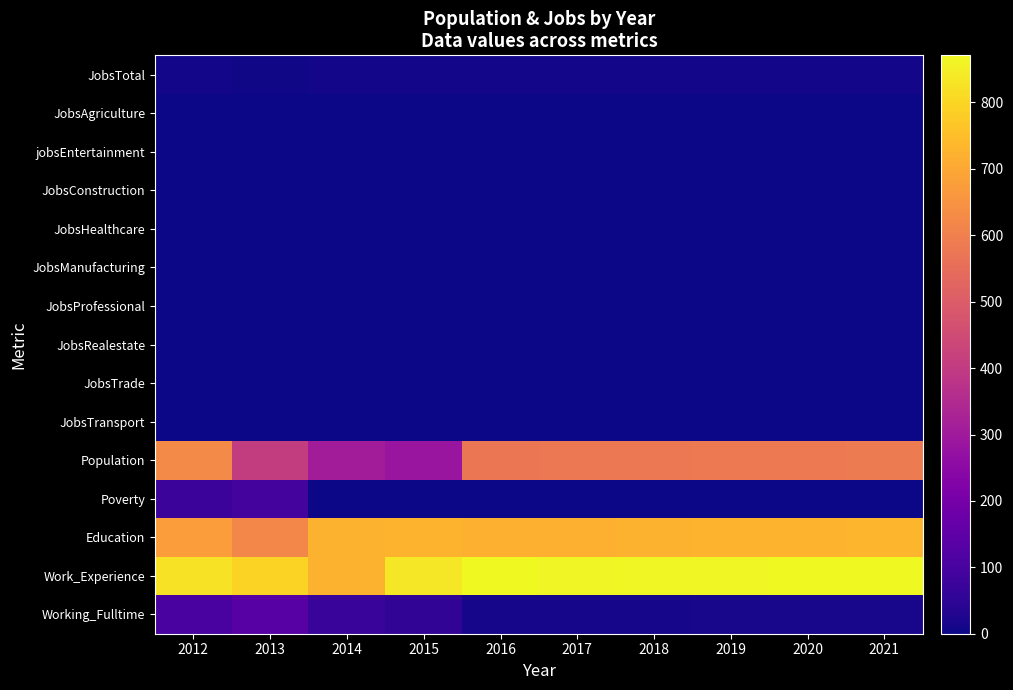

List the series in order of their peak value, highest first.

Work_Experience, Education, Population, Working_Fulltime, Poverty, JobsTotal, JobsManufacturing, JobsAgriculture, jobsEntertainment, JobsConstruction, JobsHealthcare, JobsProfessional, JobsRealestate, JobsTrade, JobsTransport